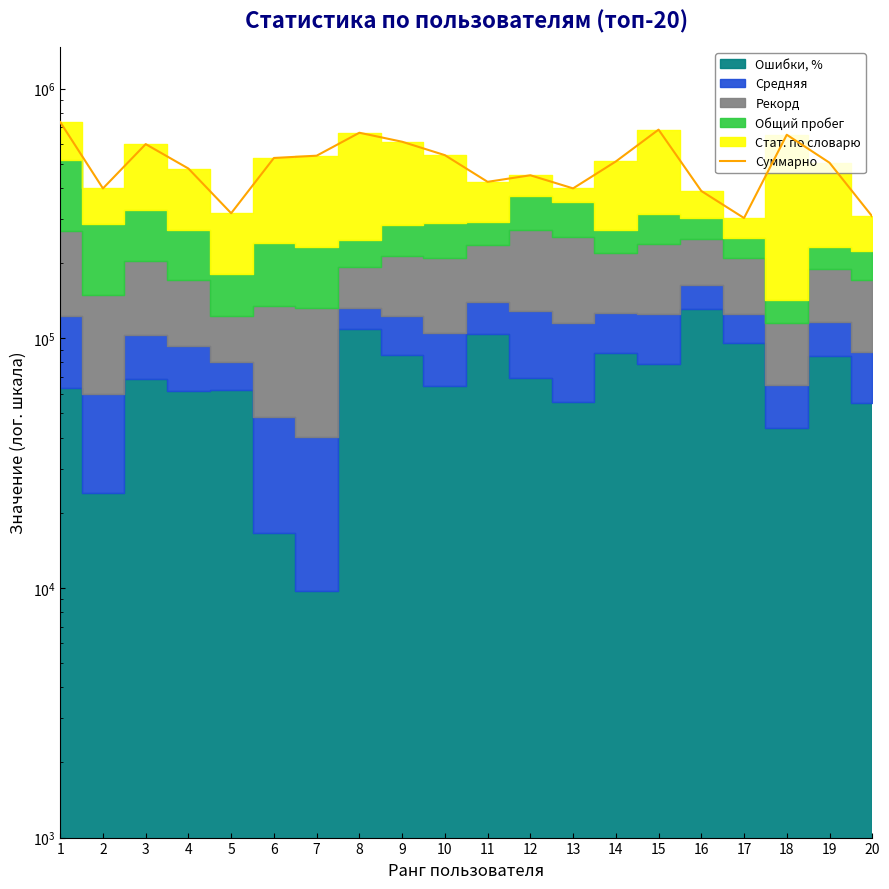

What is the approximate value at 3?

598827.6